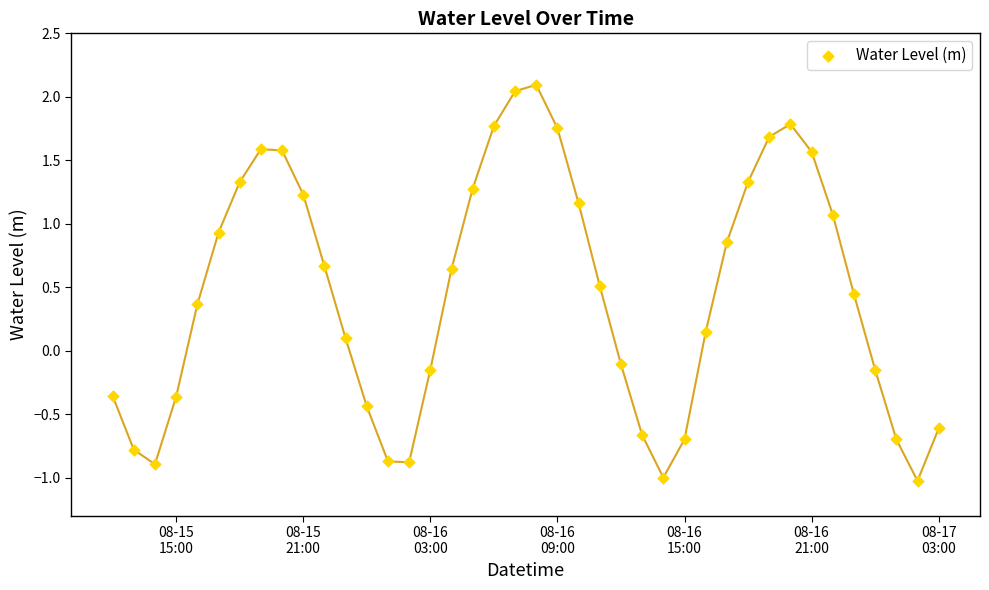

What is the range of X values (max minus min)?

1.6